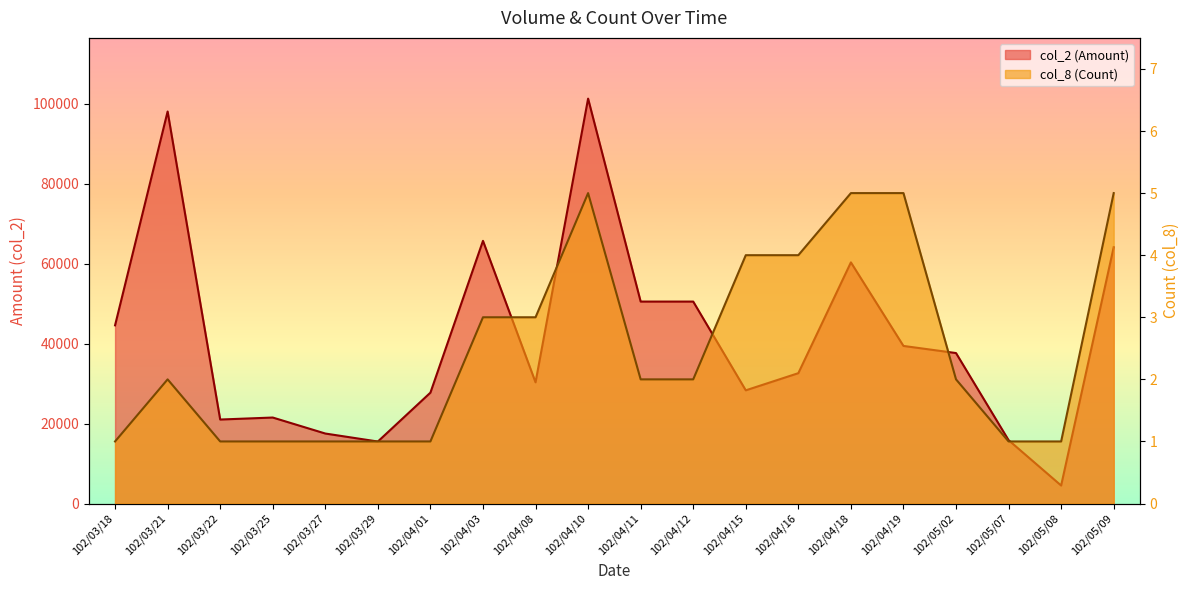

Reading left to right, list all the values displayed in this chart.

col_2 (Amount): 44550	98010	21000	21500	17500	15500	27720	65670	30300	101230	50490	50490	28300	32590	60290	39400	37620	15840	4500	64080
col_8 (Count): 1	2	1	1	1	1	1	3	3	5	2	2	4	4	5	5	2	1	1	5